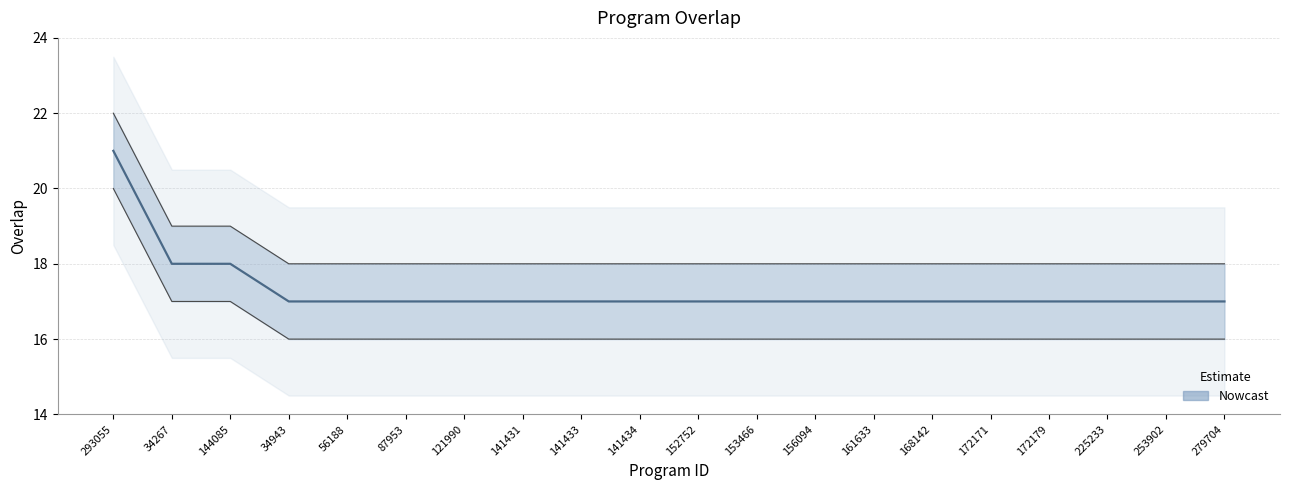

What is the ratio of the value at 87953 to the value at 168142?

1.0